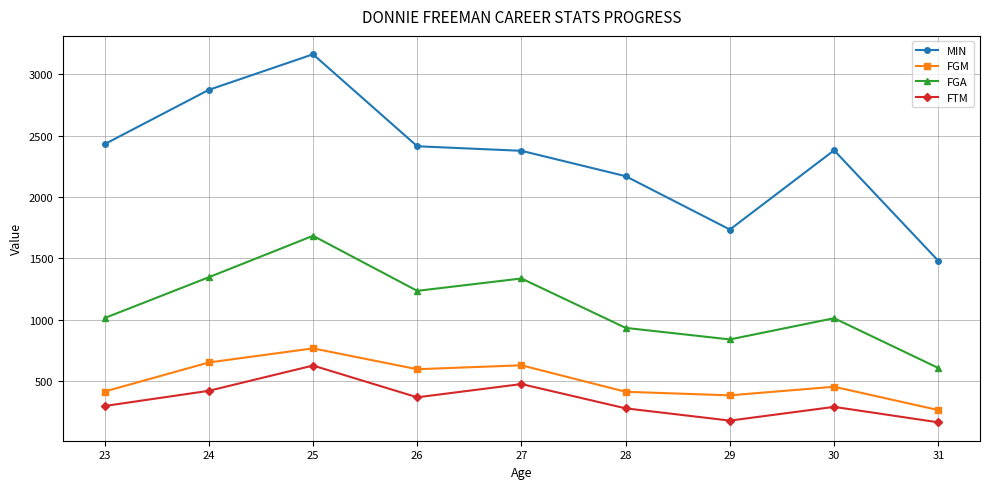

What is the greatest value displayed?

3164